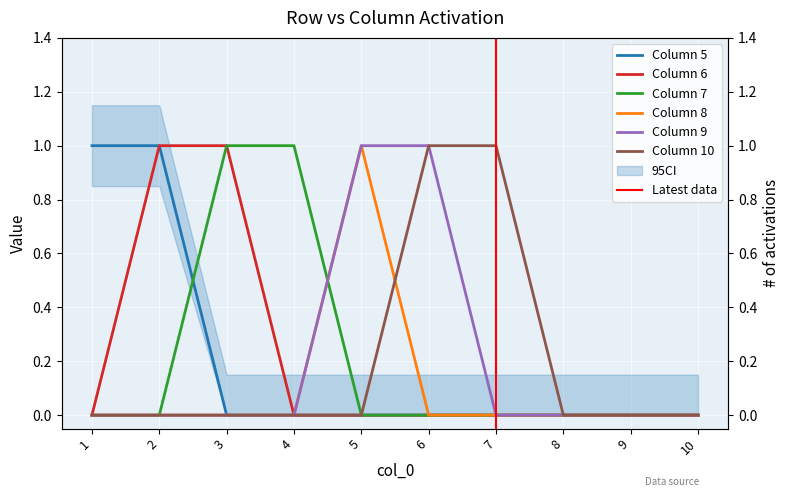

Between 4 and 10, which series saw the biggest shift?

7